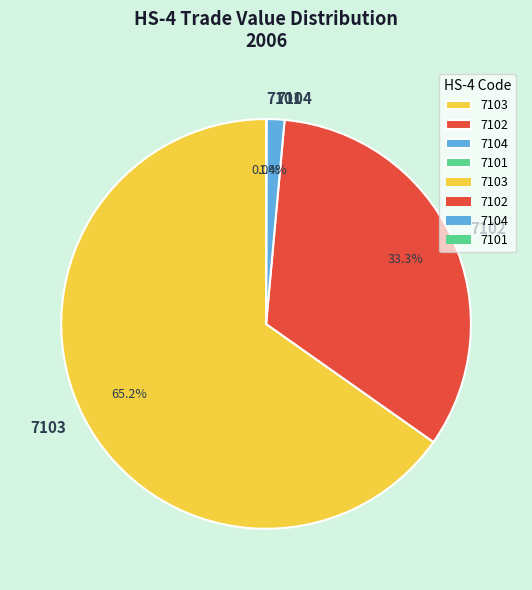

Is it true that 7103 is 65% of the pie?

True